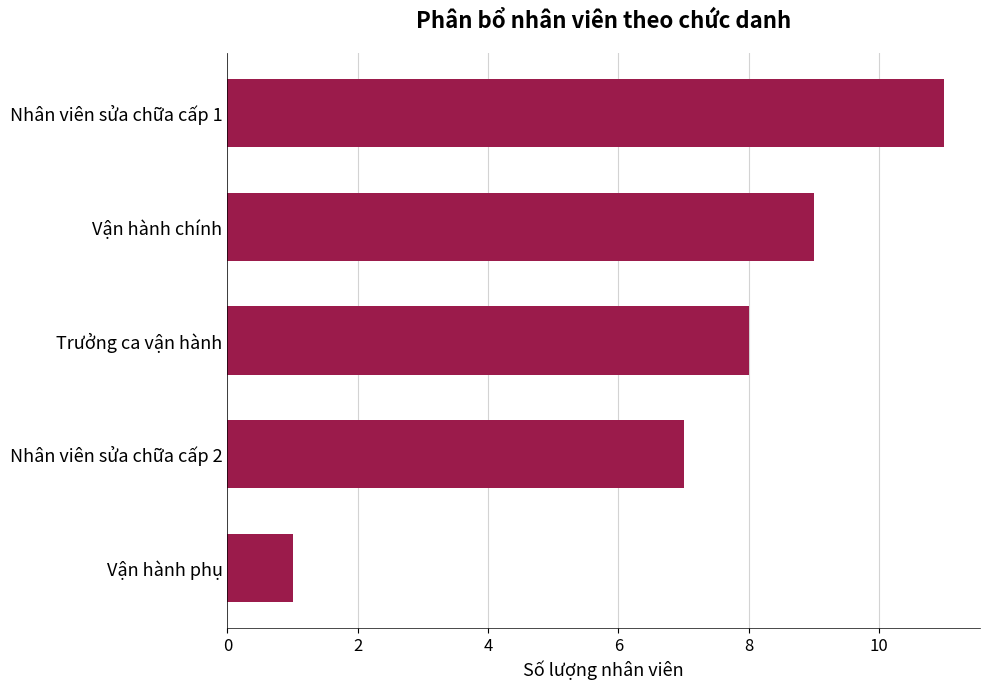

Rank the categories by value from highest to lowest.

Nhân viên sửa chữa cấp 1, Vận hành chính, Trưởng ca vận hành, Nhân viên sửa chữa cấp 2, Vận hành phụ